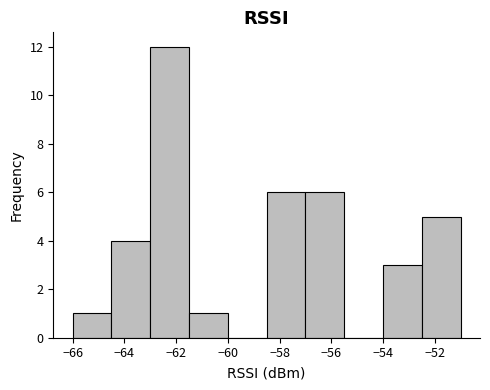

Over which range of the x-axis is the bar tallest?

-63.0 to -61.5